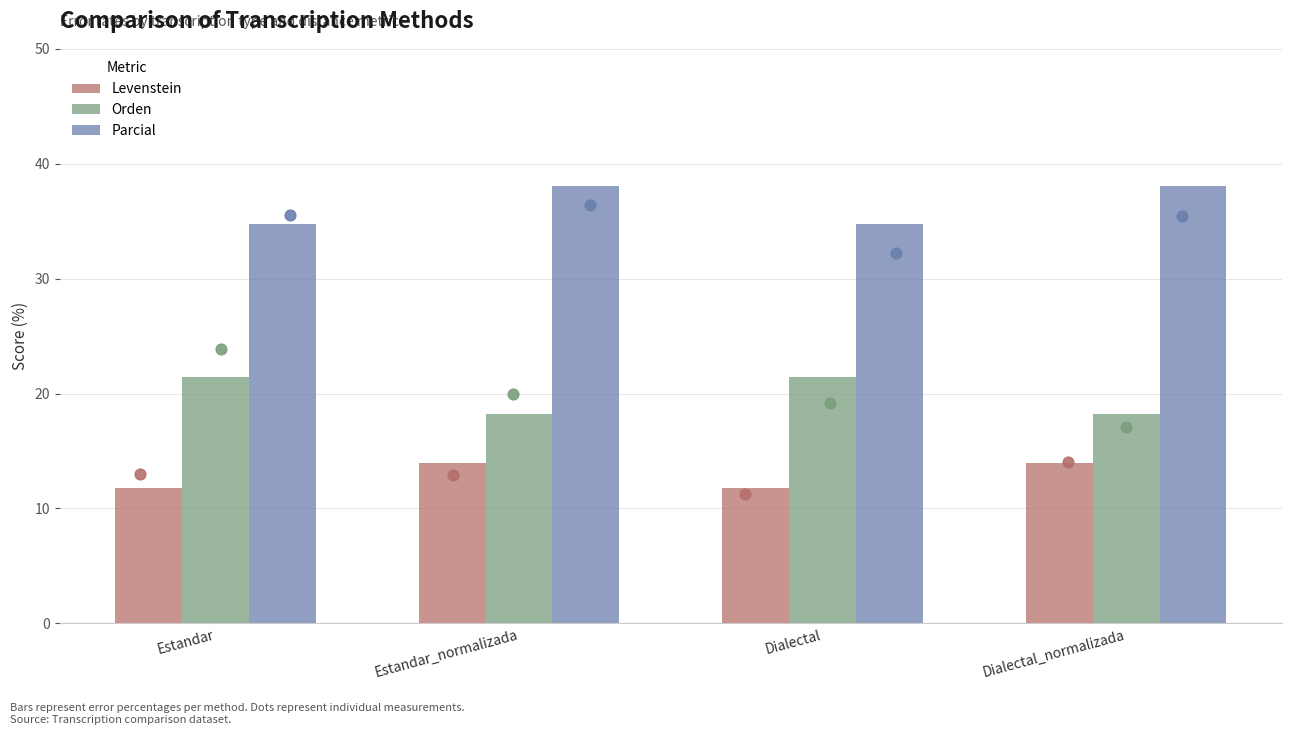

Is the value of Parcial at Estandar greater than the value of Orden at Dialectal?

Yes